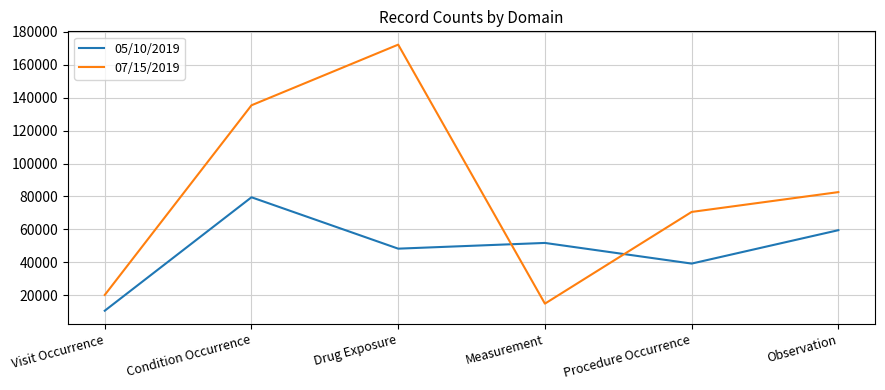

Where does the 05/10/2019 series first go above 51779?

Condition Occurrence